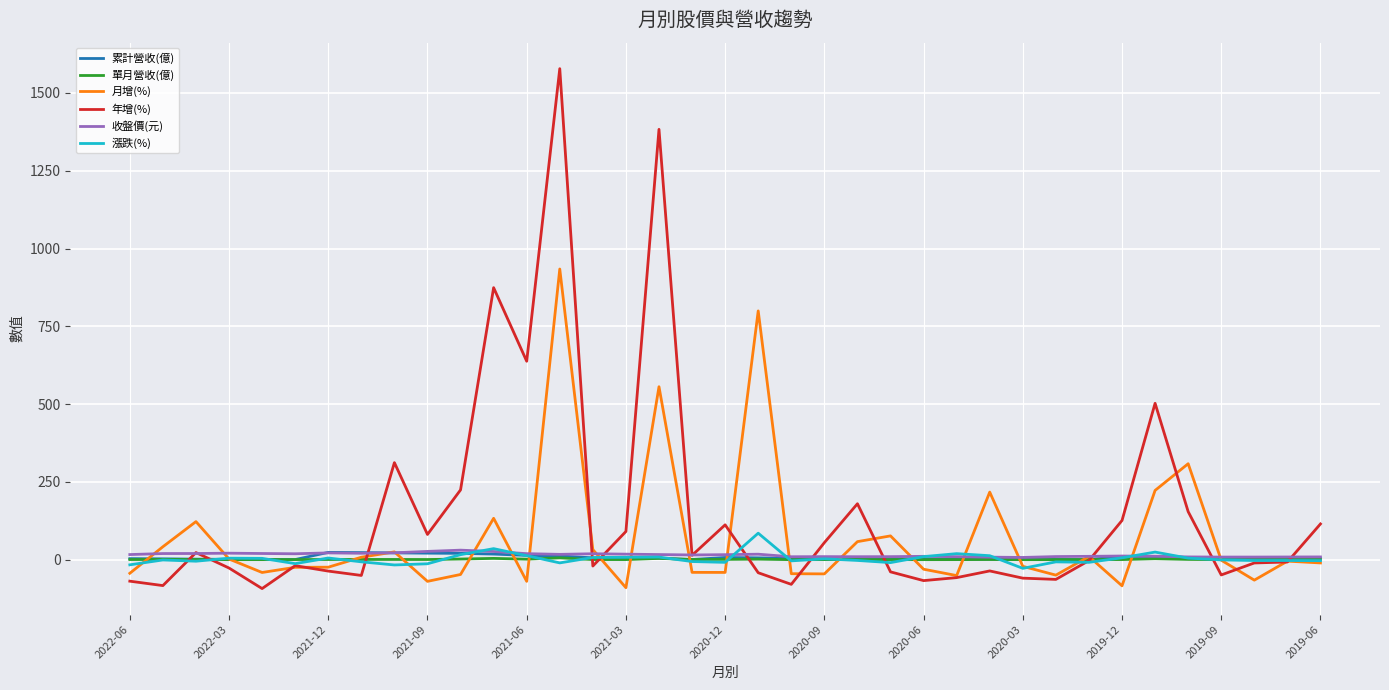

Which series has the largest range (max minus min)?

年增(%)